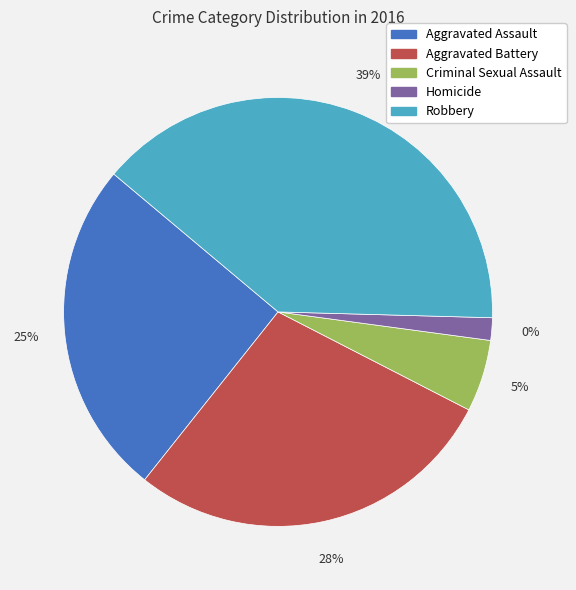

What percentage is the Aggravated Assault slice, to the nearest percent?

25%